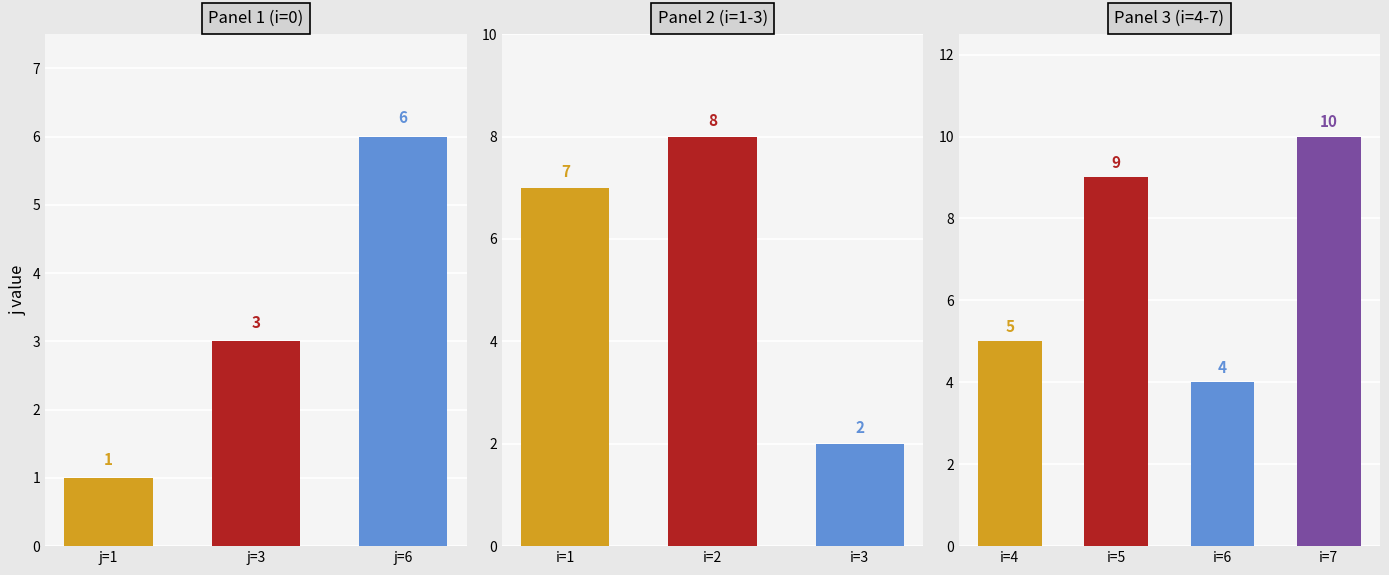

Which series has the largest range (max minus min)?

j